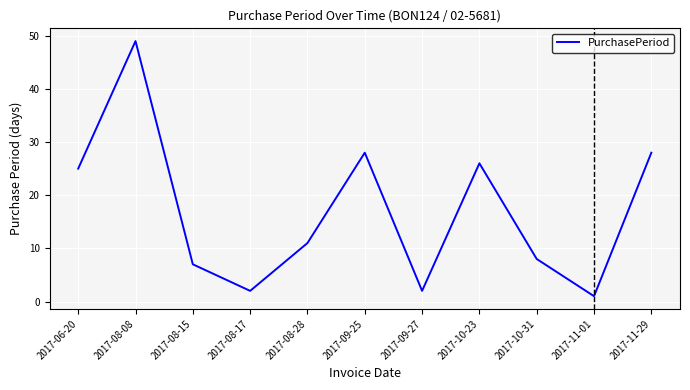

What is the difference between the maximum and second lowest values?

47